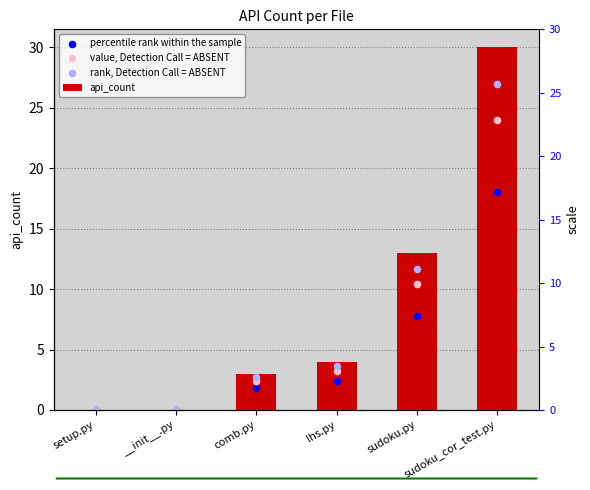

What are all the series names shown in the legend?

api_count, percentile rank within the sample, value, Detection Call = ABSENT, rank, Detection Call = ABSENT